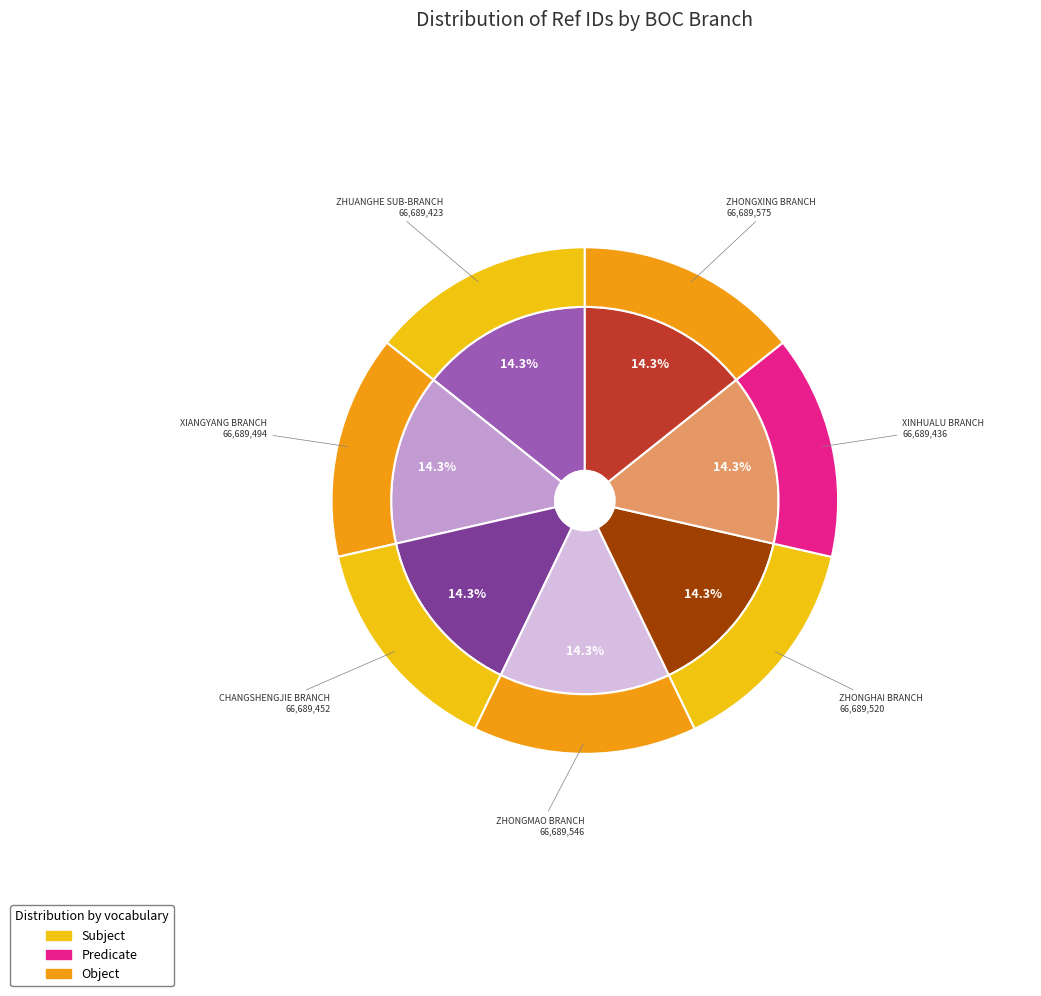

What is the total percentage of BOC - #04848 - LNDL ZHUANGHE SUB-BRANCH and BOC - #04436 - LNDL XIANGYANG BRANCH?

28.6%